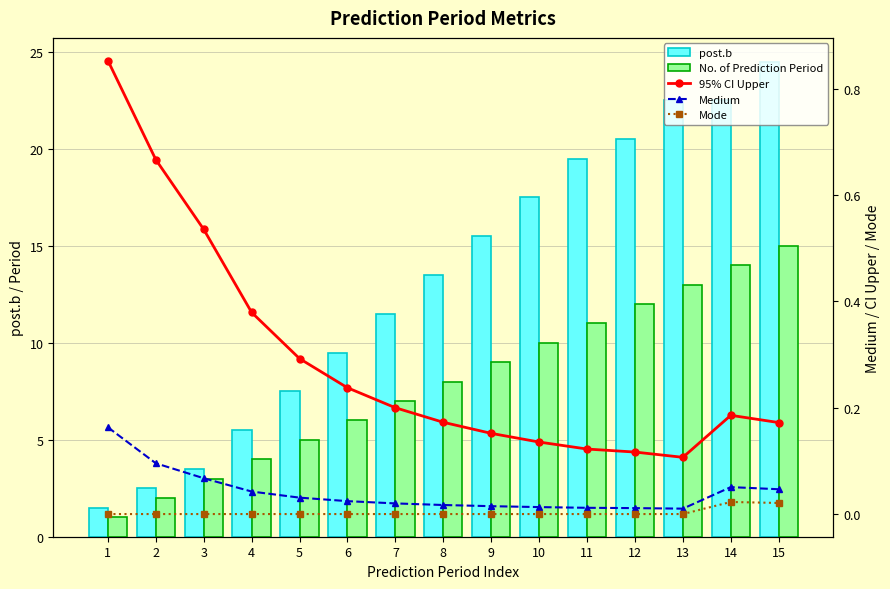

What is the spread (max minus min) of values at 11?

19.5